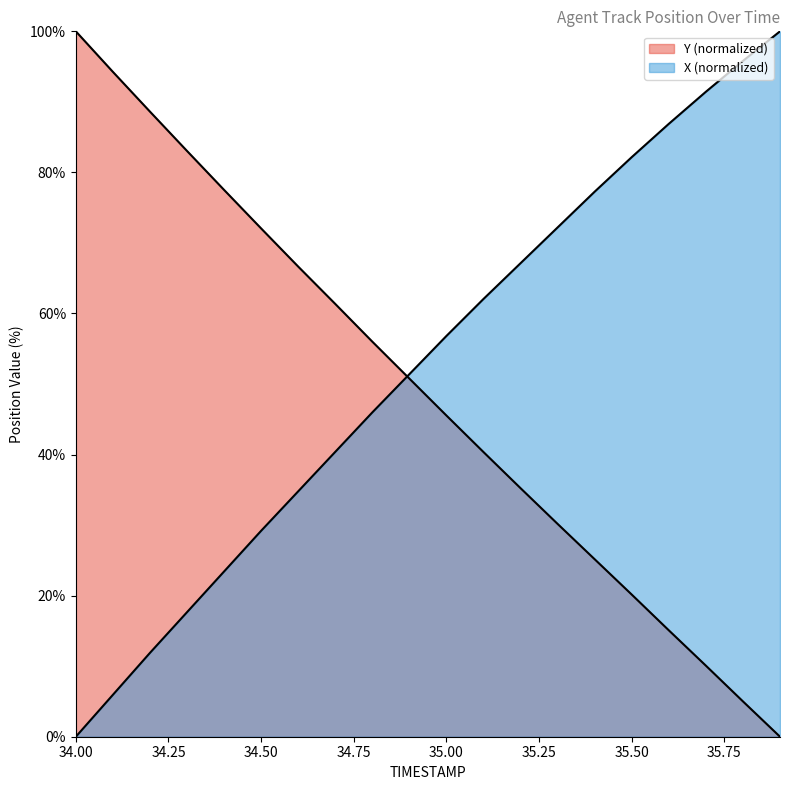

What is the average value of the Y series?

48.9